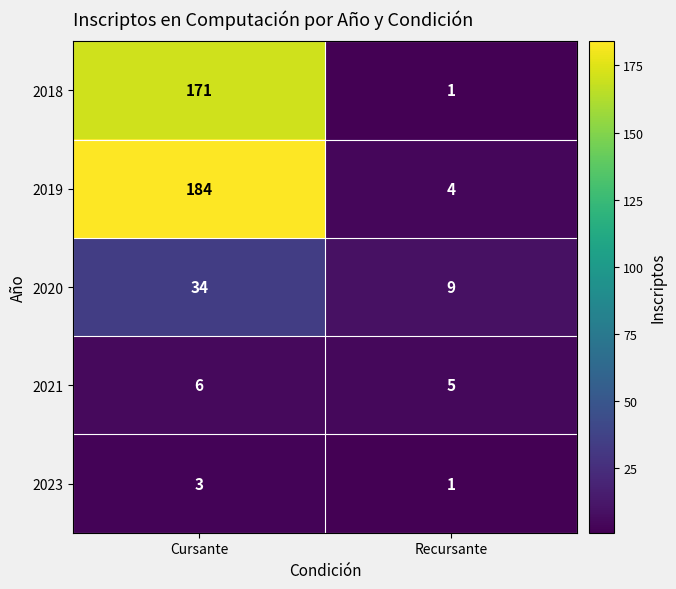

What is the average value of the 2021 series?

6